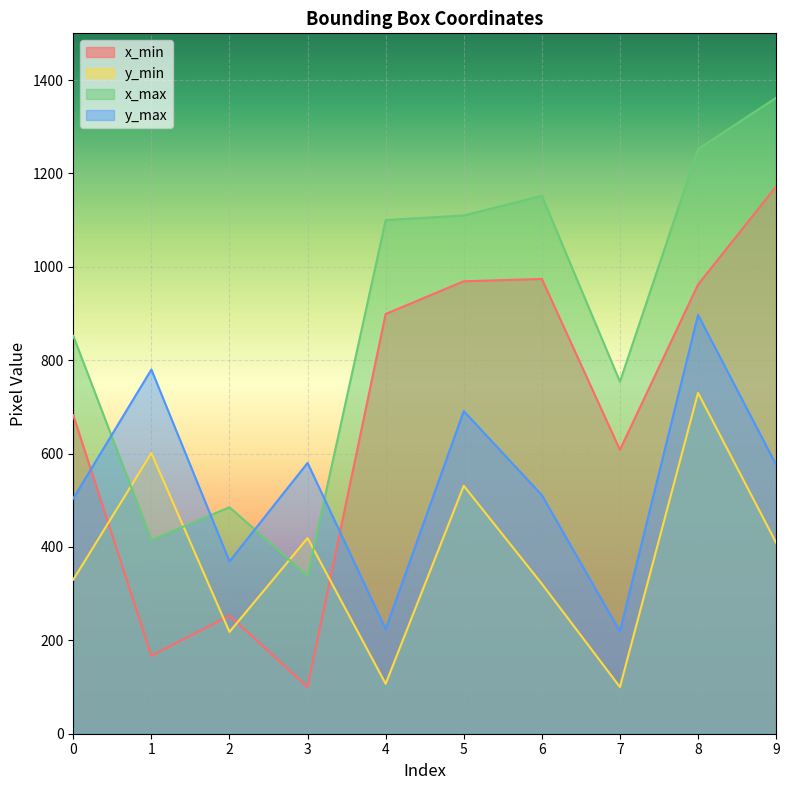

How many data points in y_min are above 409?

4